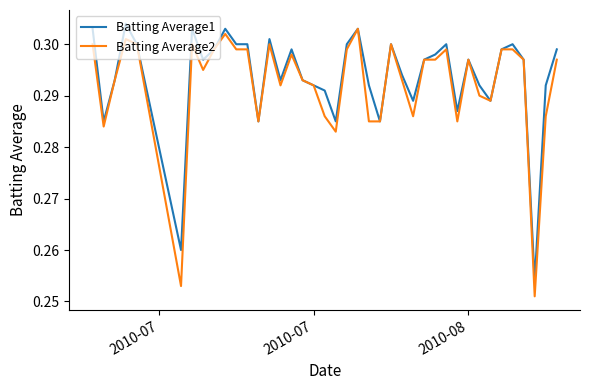

What is the maximum value for Batting Average1?

0.3